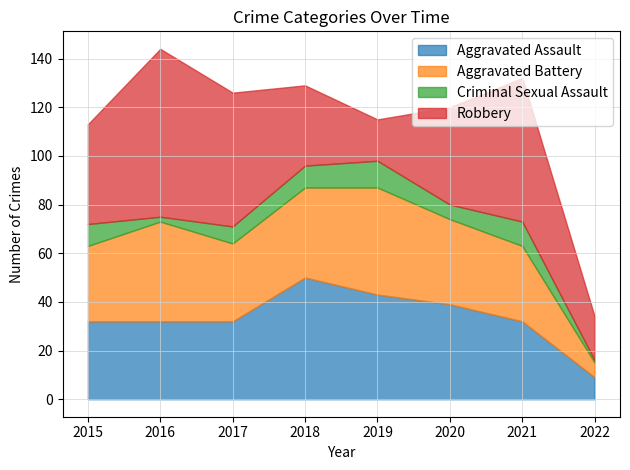

Which series has the largest range (max minus min)?

Robbery